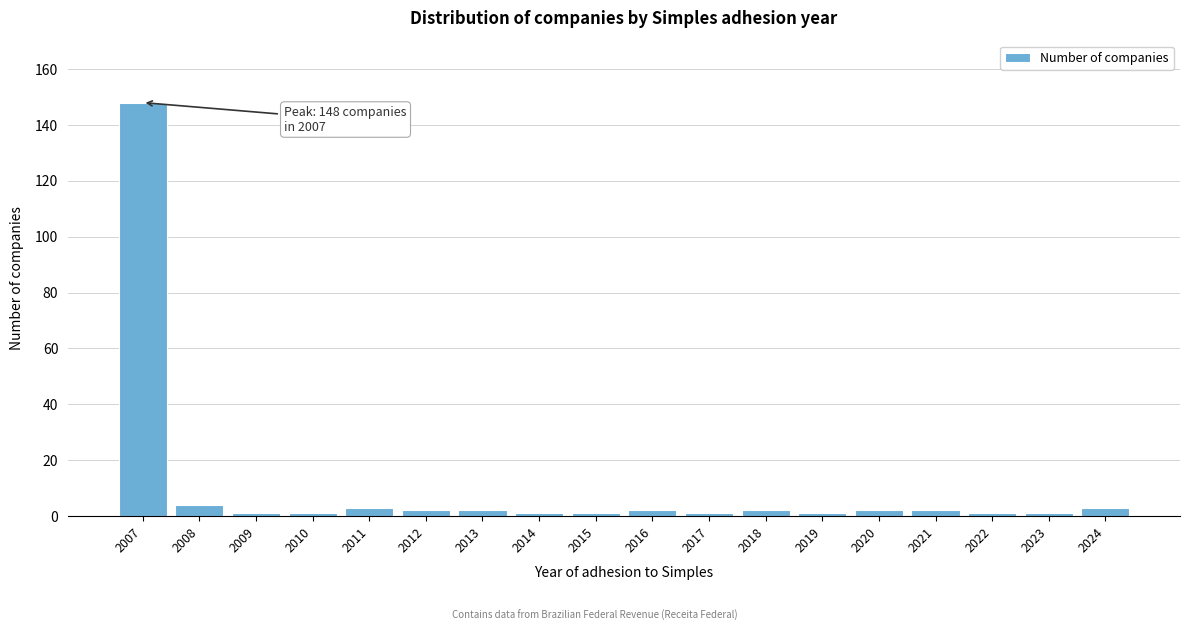

Reading right to left, extract all data points from this chart.

3	1	1	2	2	1	2	1	2	1	1	2	2	3	1	1	4	148